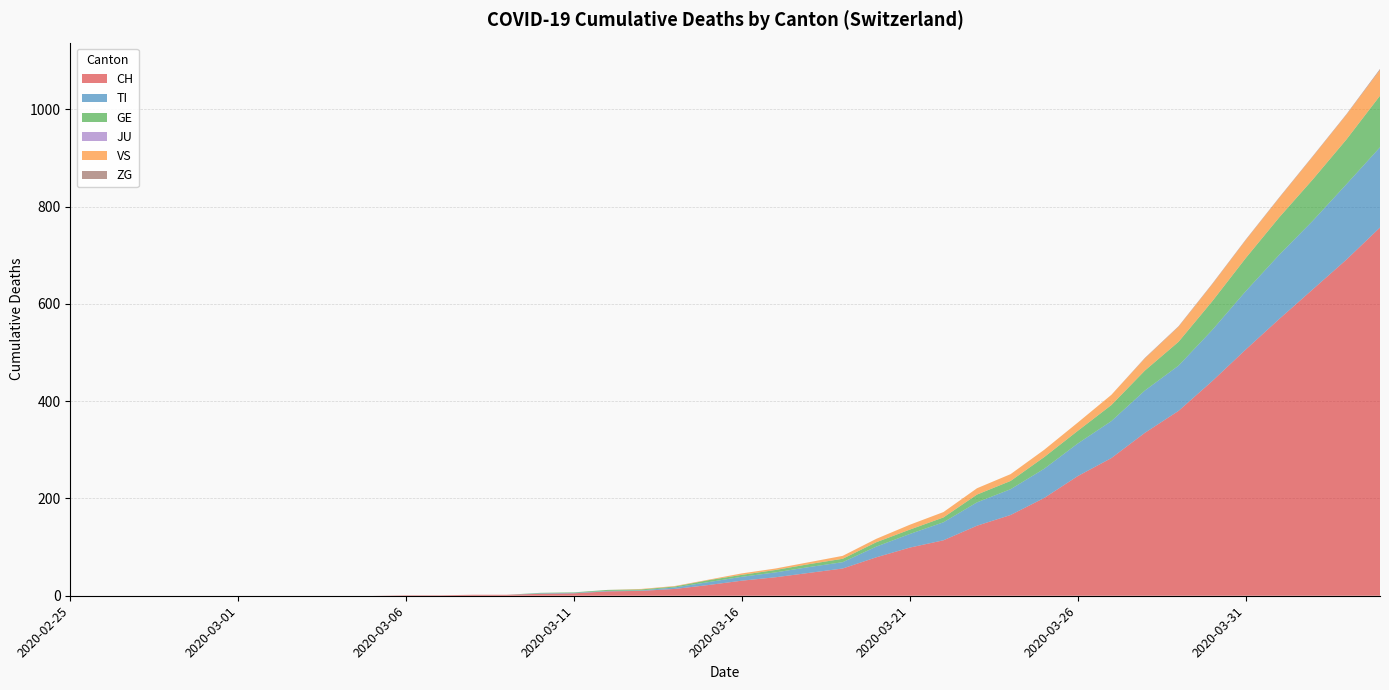

Reading left to right, list all the values displayed in this chart.

CH: 0	0	0	0	0	0	0	0	0	0	1	1	2	2	4	5	9	10	14	22	31	38	47	56	79	99	114	144	166	201	246	283	335	380	441	506	569	630	691	757
TI: 0	0	0	0	0	0	0	0	0	0	0	0	0	0	1	1	1	1	3	6	8	10	12	13	22	28	37	48	53	60	67	76	87	93	105	120	132	141	155	165
GE: 0	0	0	0	0	0	0	0	0	0	0	0	0	0	1	1	2	2	2	4	4	5	6	7	9	9	10	16	17	24	26	33	41	49	59	68	77	85	92	106
JU: 0	0	0	0	0	0	0	0	0	0	0	0	0	0	0	0	0	0	0	0	0	0	0	0	0	0	0	0	0	0	0	0	0	0	0	0	0	0	0	0
VS: 0	0	0	0	0	0	0	0	0	0	0	0	0	0	0	0	0	1	1	1	3	3	4	6	7	10	11	13	14	15	17	21	25	31	35	37	40	47	51	53
ZG: 0	0	0	0	0	0	0	0	0	0	0	0	0	0	0	0	0	0	0	0	0	0	0	0	0	0	0	0	0	0	0	0	1	1	1	1	1	1	1	2